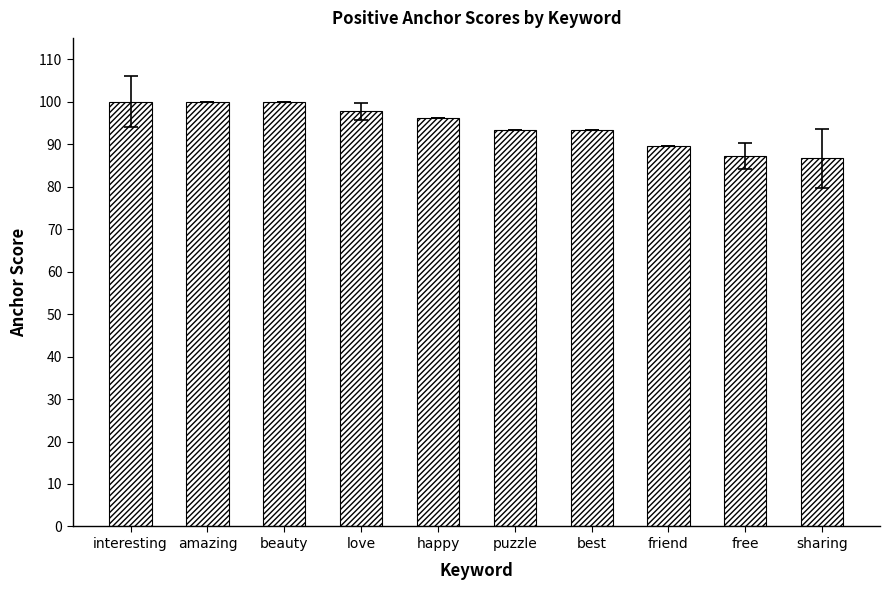

Are the bars horizontal?

No